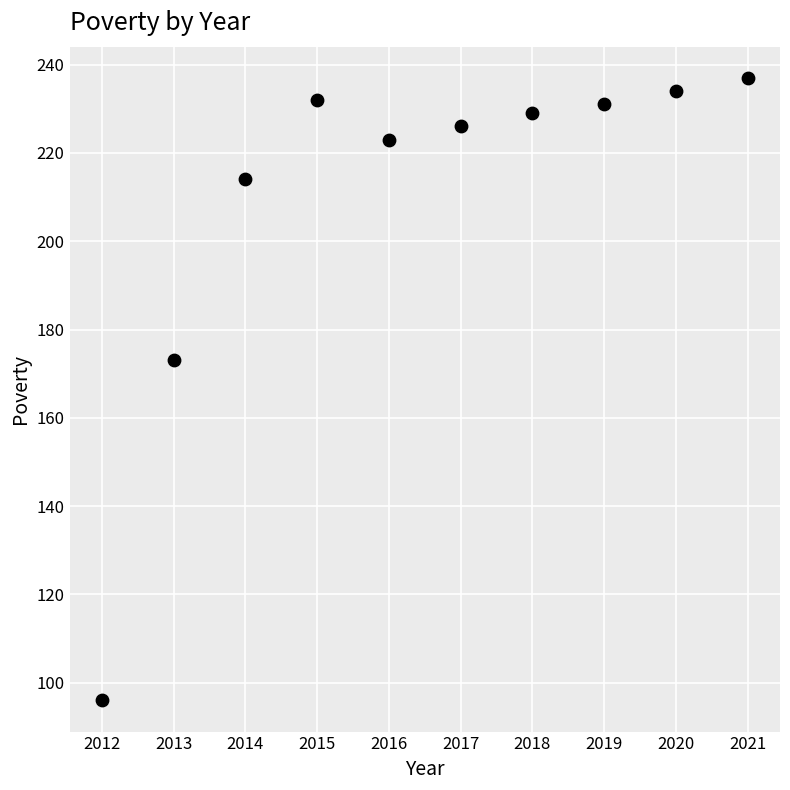

What is the average X value?

2016